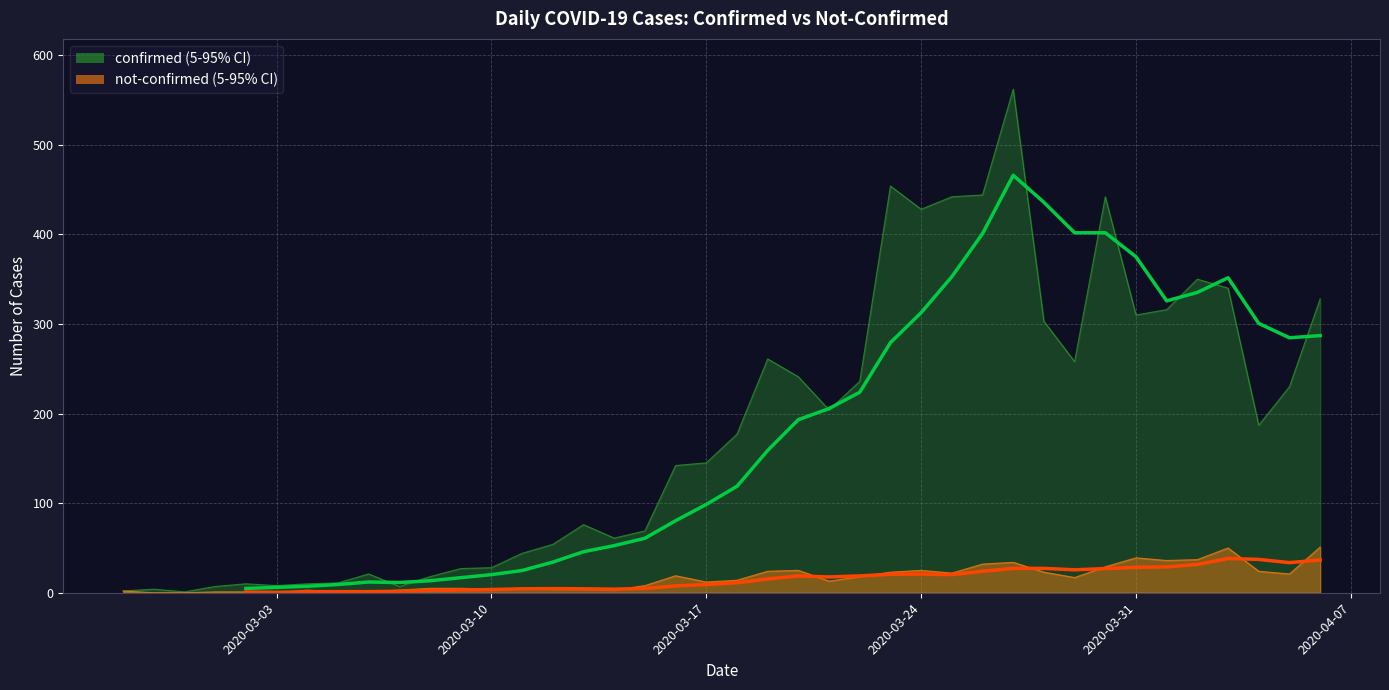

Is it true that not-confirmed equals 9 at 2020-03-20?

False